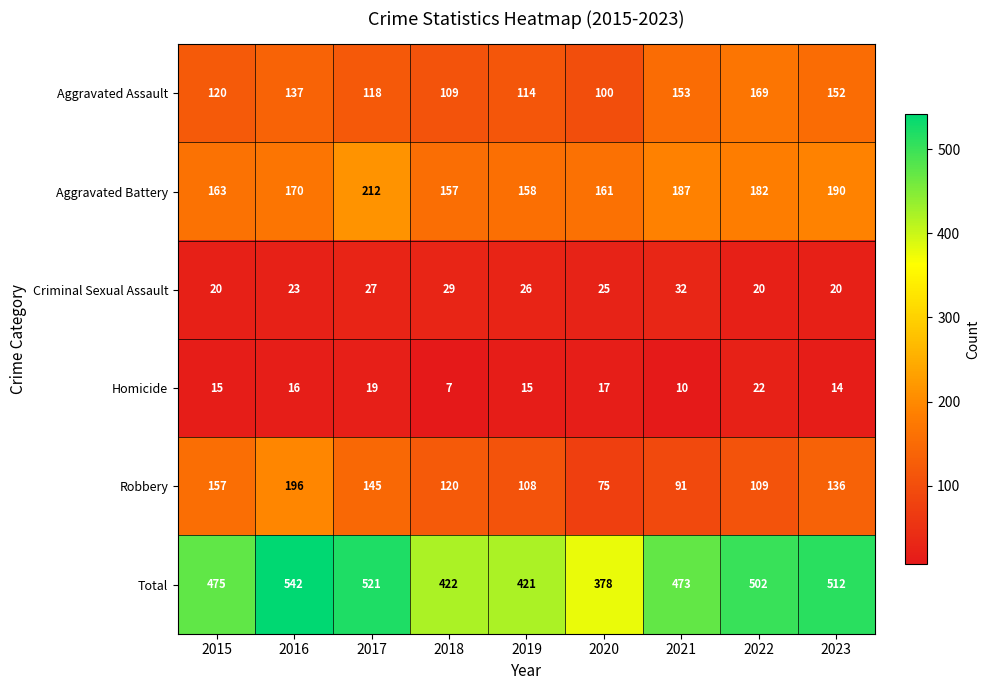

What is the smallest value displayed?

7